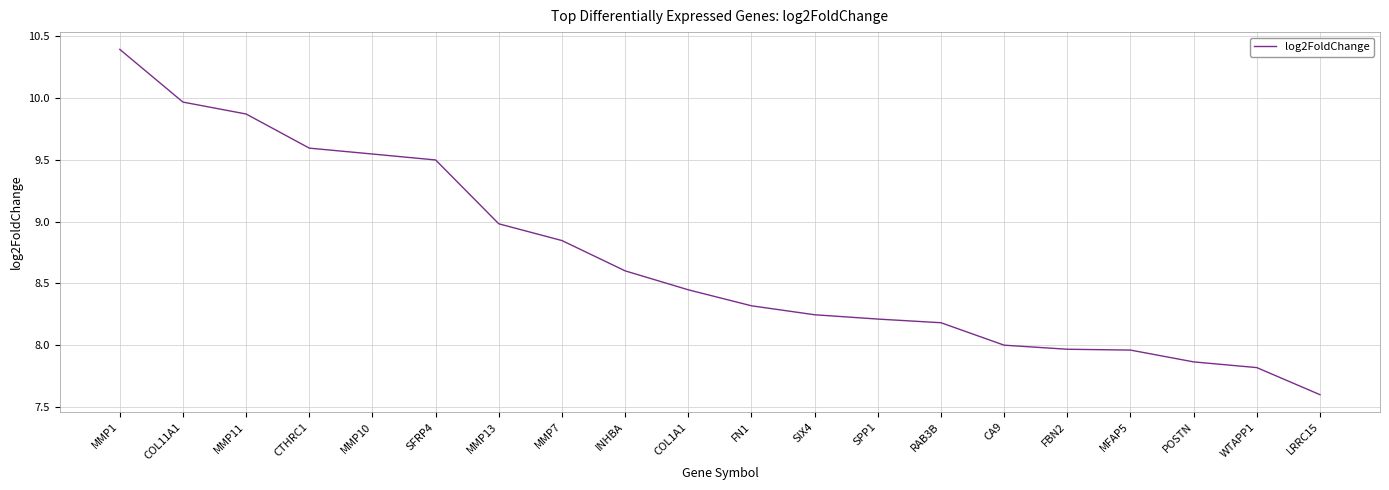

What is the difference between the values at LRRC15 and COL11A1?

2.4